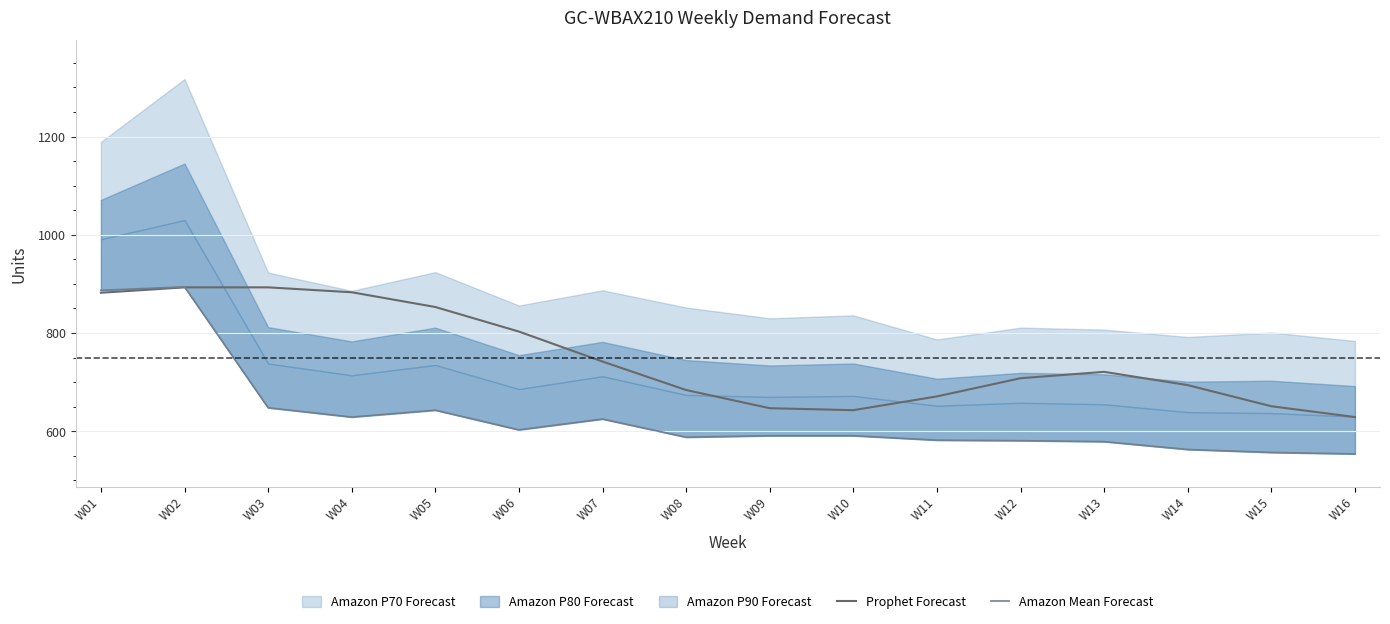

What is the difference between the maximum and second lowest values in the Amazon Mean Forecast series?

337